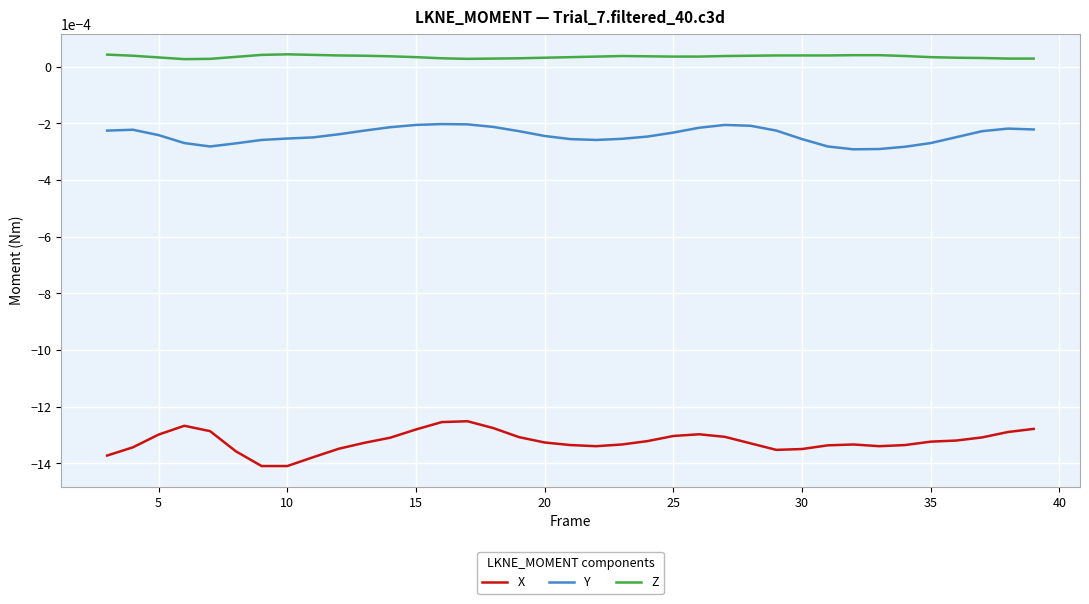

True or false: Z and X cross at least once.

False